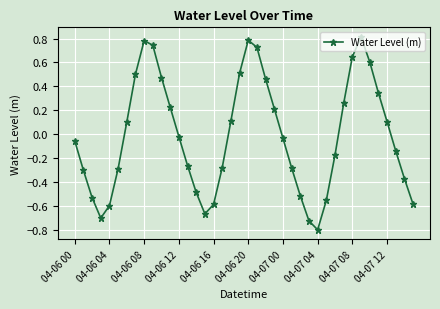

What is the difference between the second highest and minimum values?

1.6